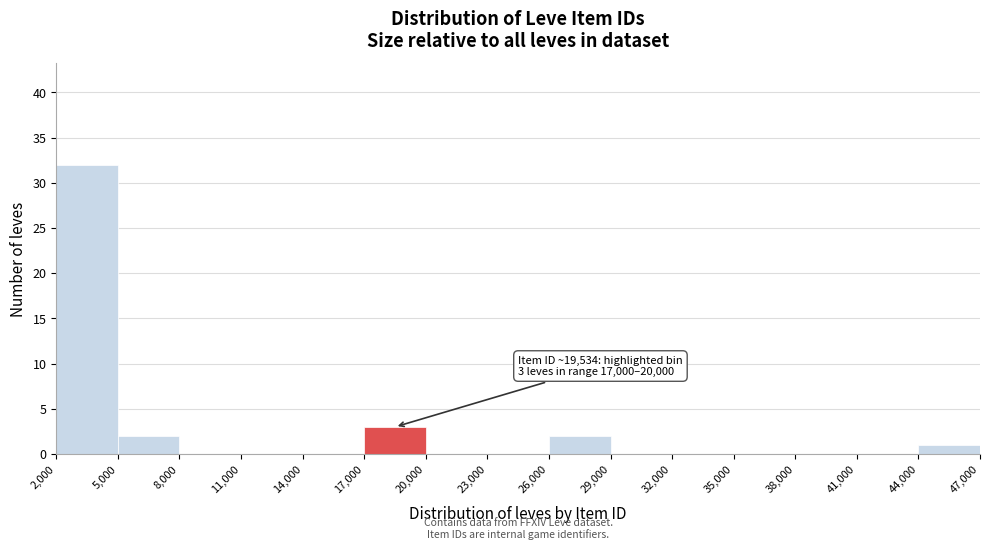

Over which range of the x-axis is the bar tallest?

2,000 to 5,000